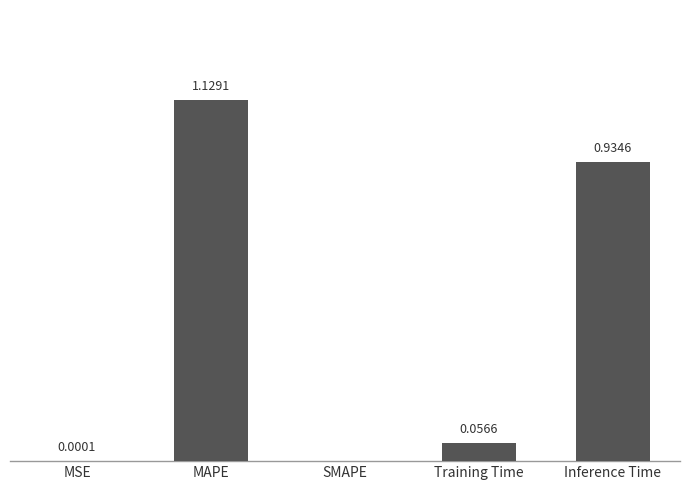

Which has a higher value, MSE or Inference Time?

Inference Time